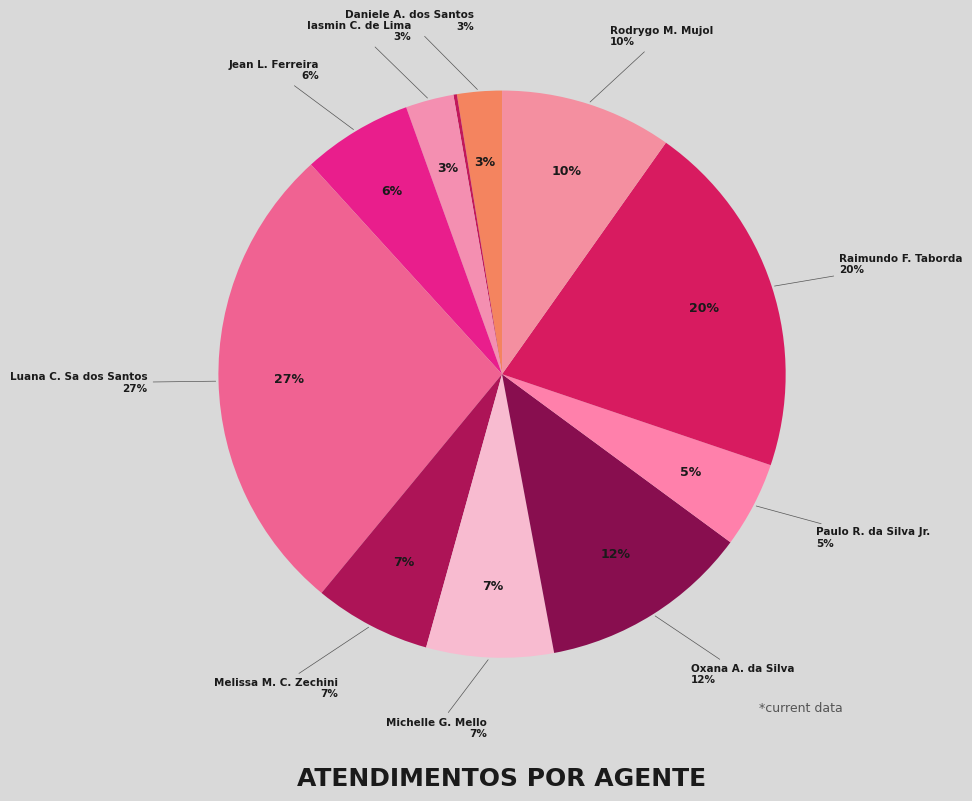

What percentage do Melissa Maria Caleffi Zechini and Michelle Goncalves Mello together represent?

13.9%